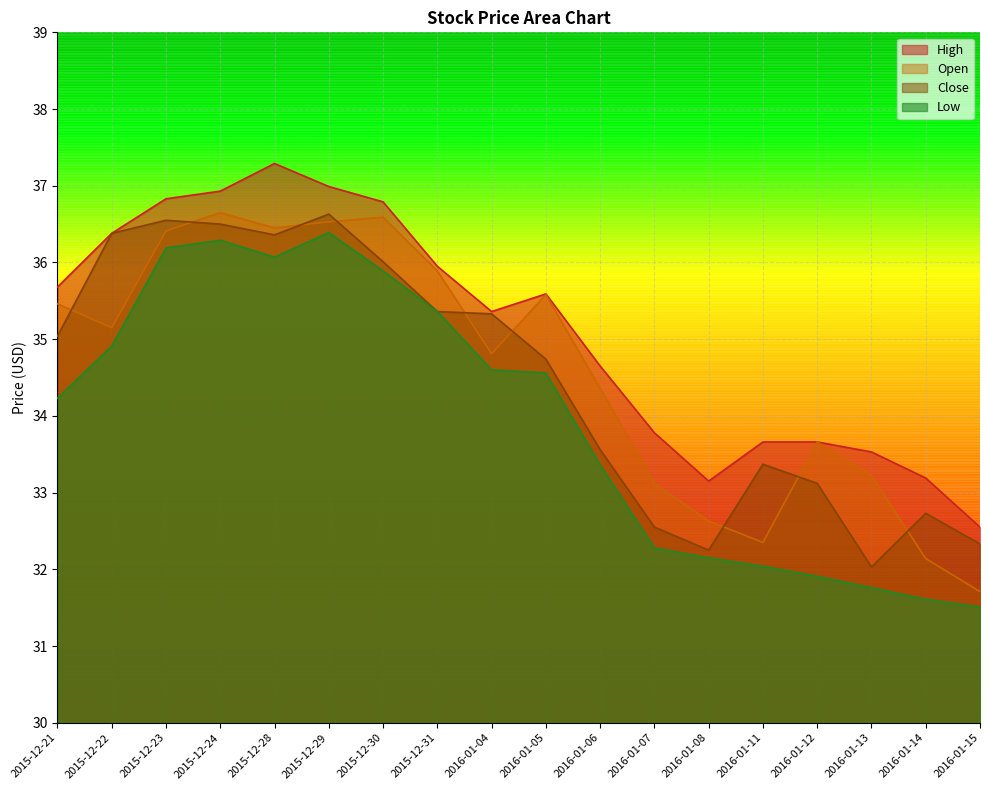

What is the spread (max minus min) of values at 2015-12-23?

0.6